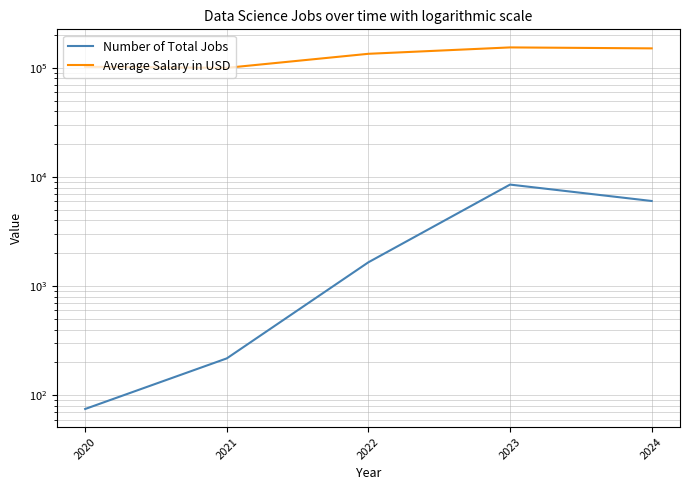

At which category is the sum across all series the highest?

2023